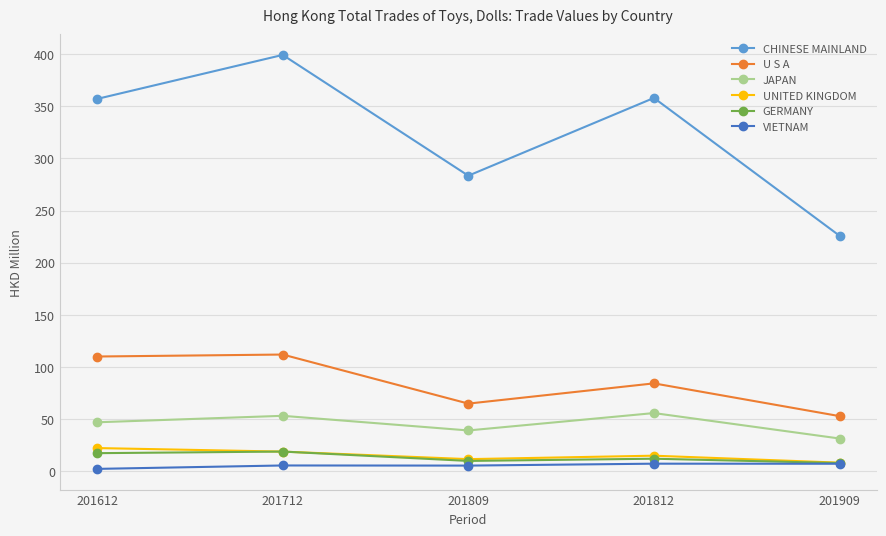

True or false: CHINESE MAINLAND has a value of 193.9 at 201809.

False